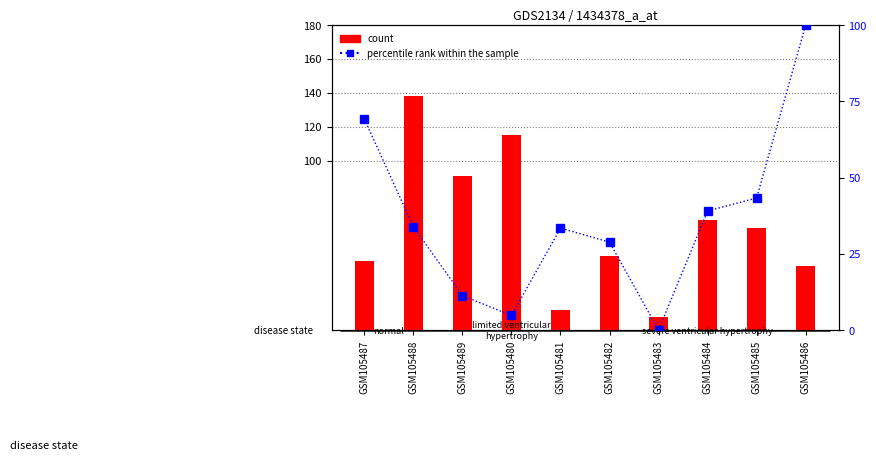

Rank the series at GSM105486 from lowest to highest value.

count, percentile rank within the sample